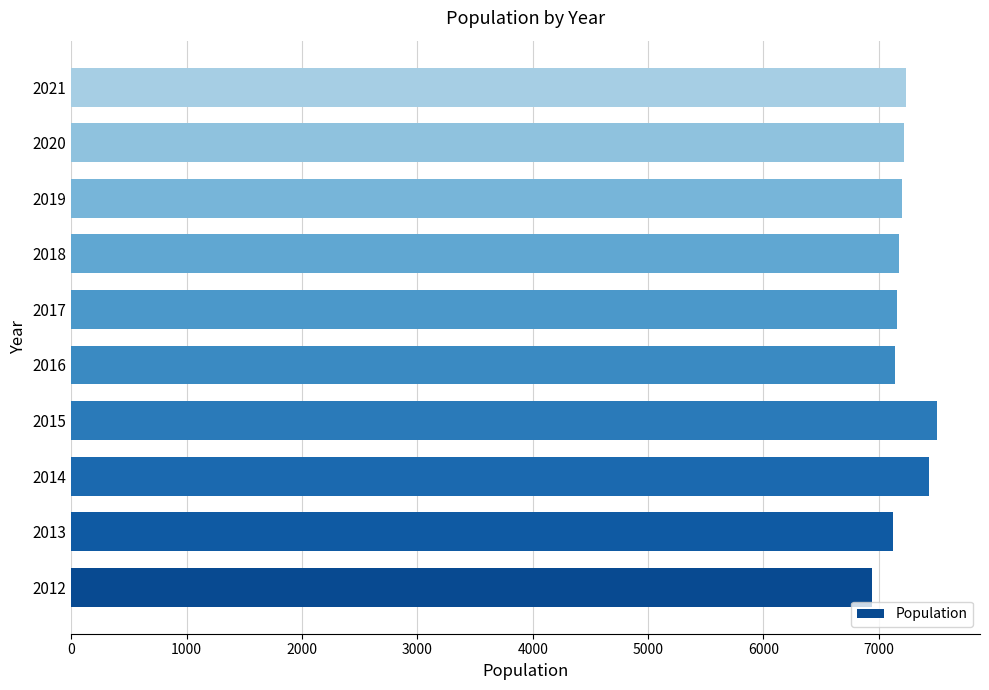

What is the sum of the values at 2012 and 2013?

14063